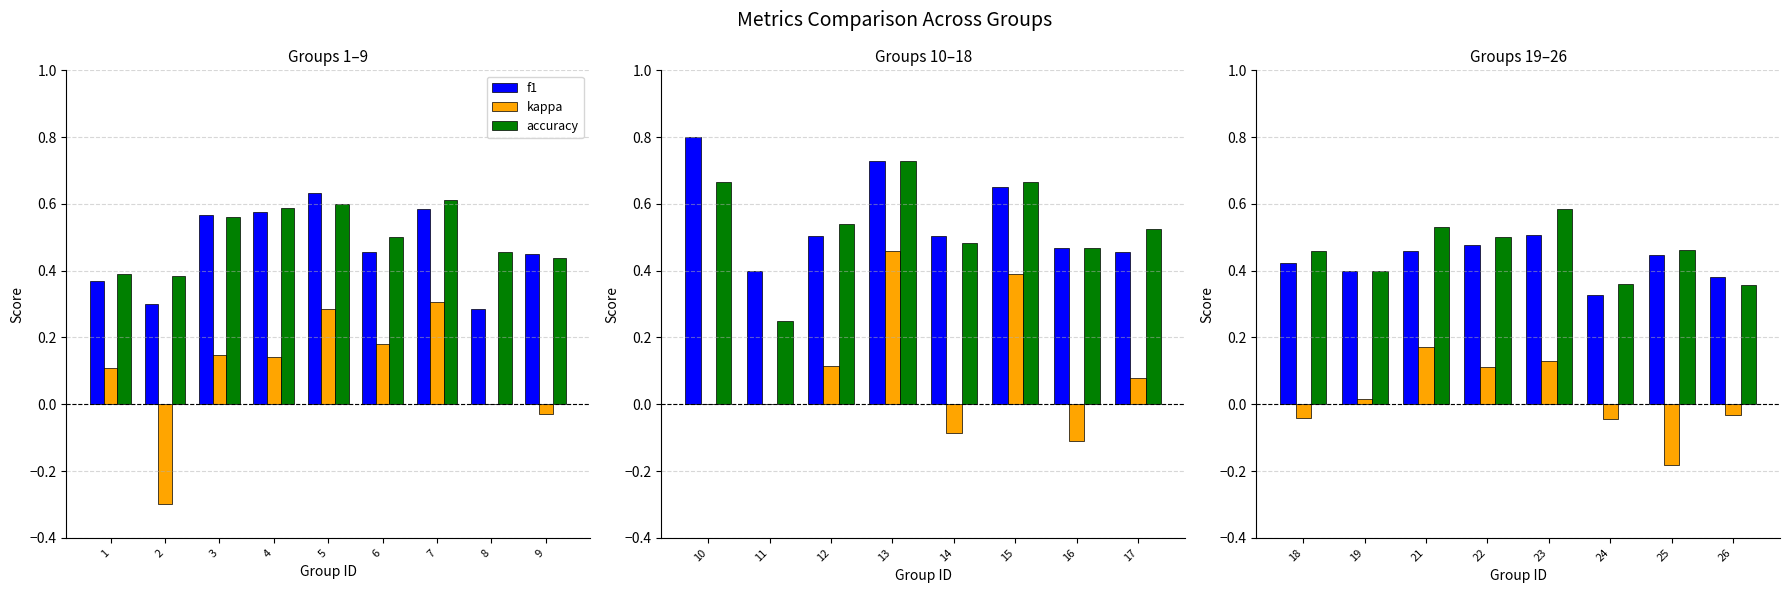

Are the bars grouped side by side (vs. stacked)?

Yes